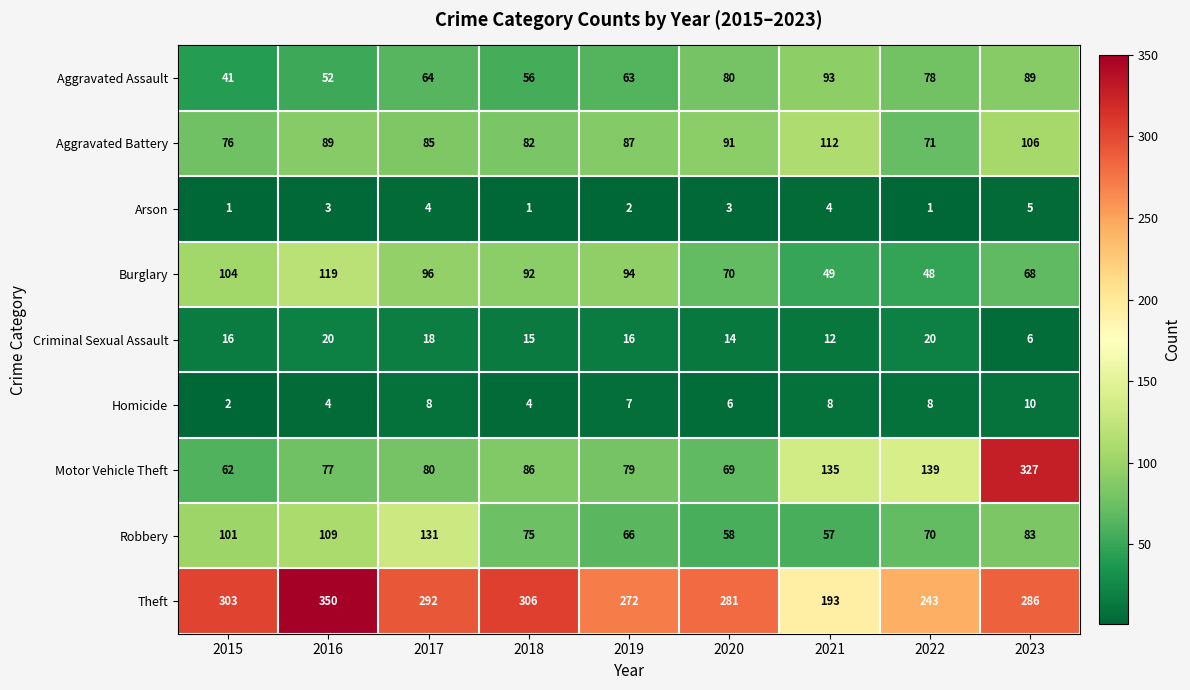

Which series has the largest range (max minus min)?

Motor Vehicle Theft